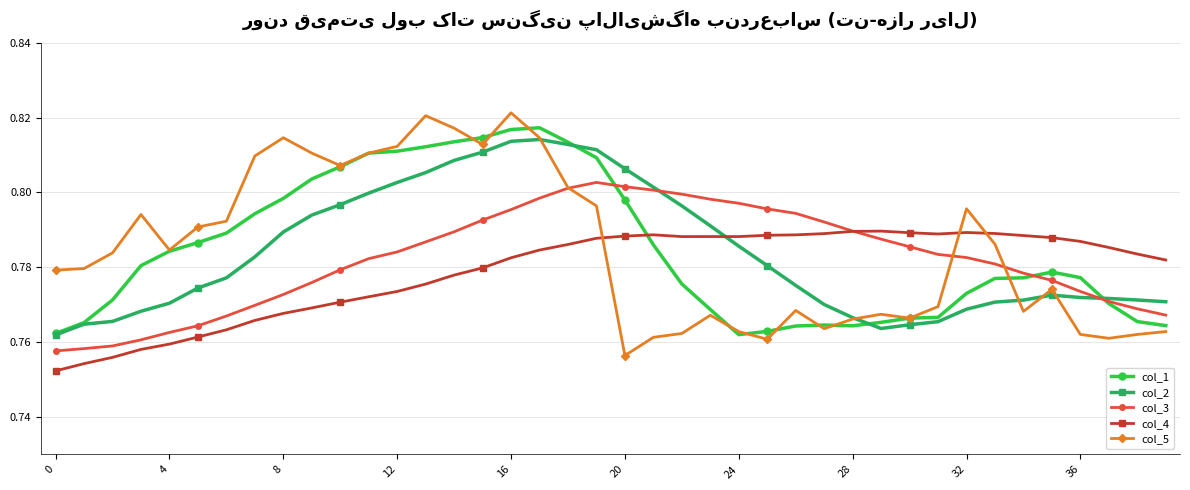

Is this an area chart (filled region under the line)?

No